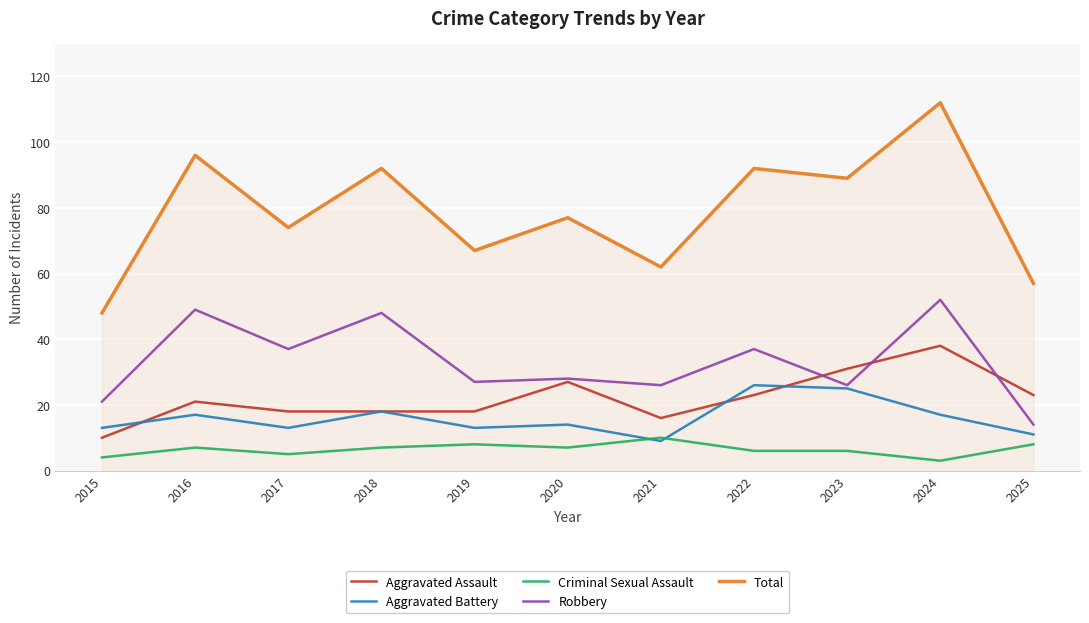

Reading right to left, list all the values displayed in this chart.

Aggravated Assault: 23	38	31	23	16	27	18	18	18	21	10
Aggravated Battery: 11	17	25	26	9	14	13	18	13	17	13
Criminal Sexual Assault: 8	3	6	6	10	7	8	7	5	7	4
Robbery: 14	52	26	37	26	28	27	48	37	49	21
Total: 57	112	89	92	62	77	67	92	74	96	48